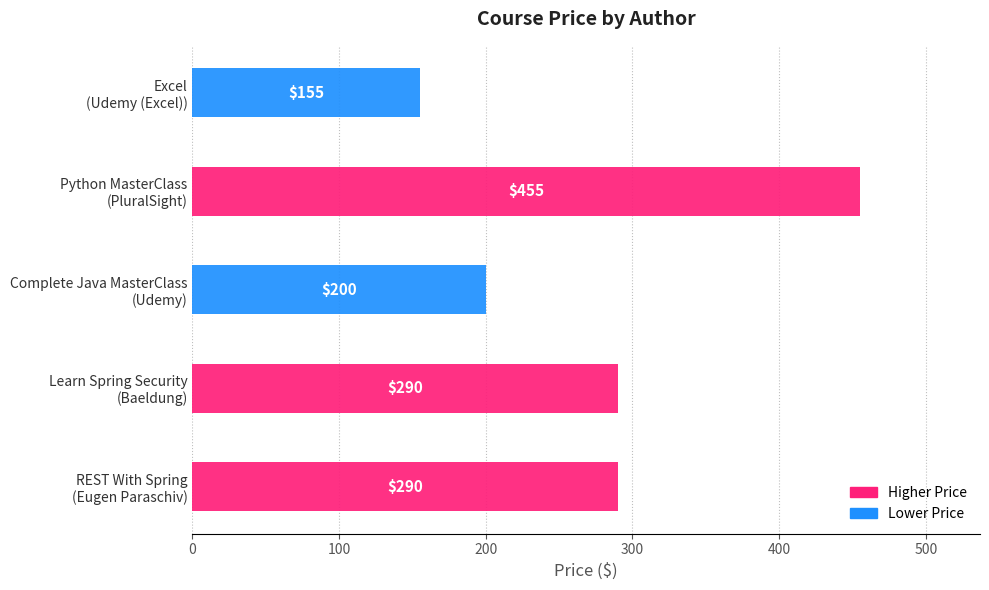

How many distinct data groups are displayed?

1